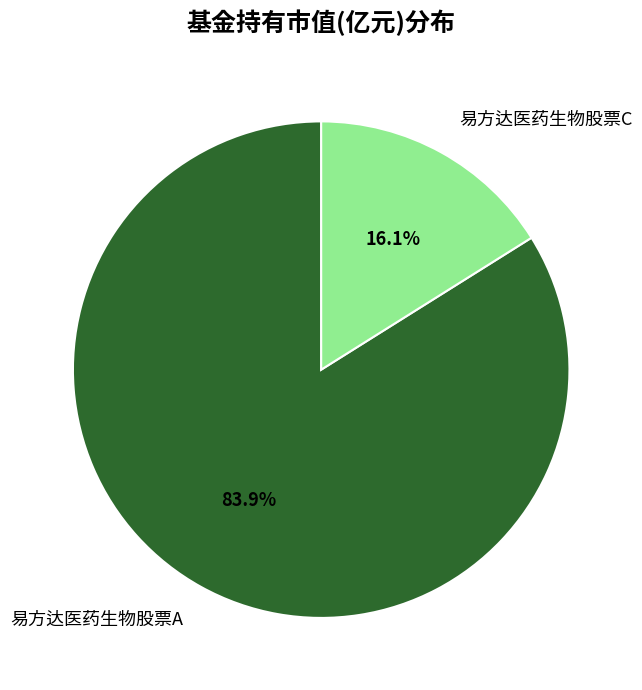

To the nearest percent, what percentage of the pie is 易方达医药生物股票A?

84%